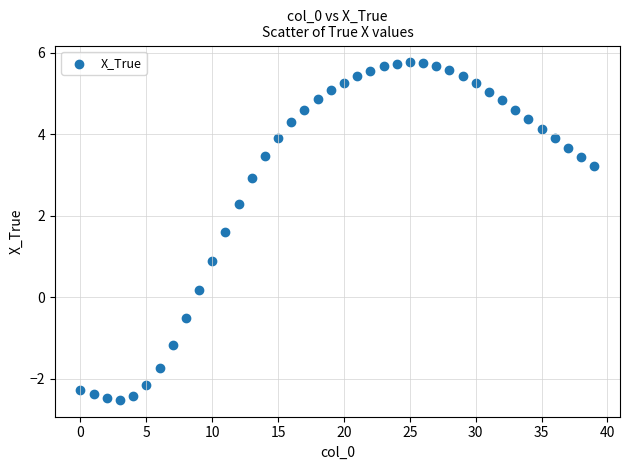

What is the range of Y values (max minus min)?

8.3